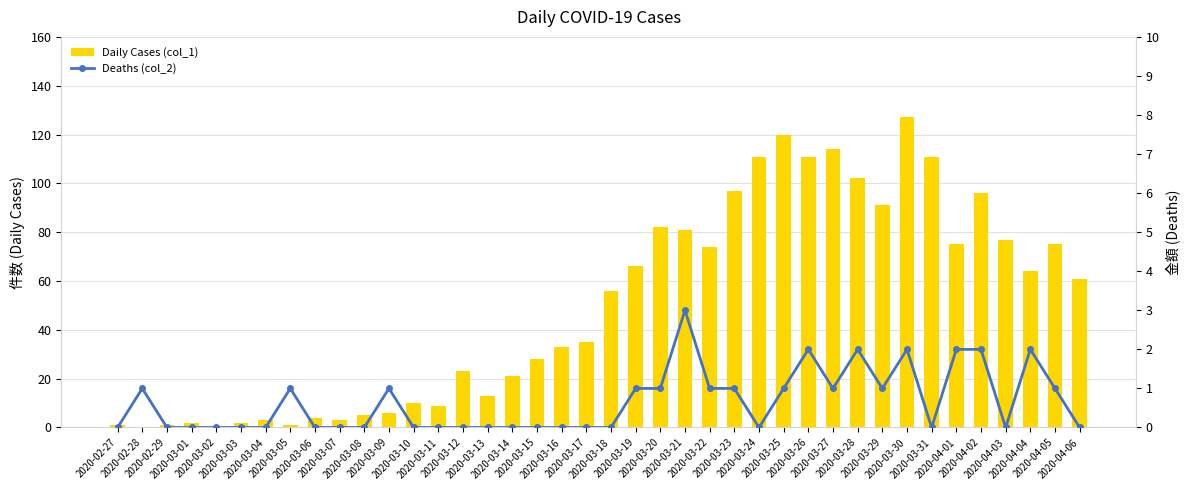

The Daily Cases (col_1) series shows 141 at 2020-03-21. True or false?

False